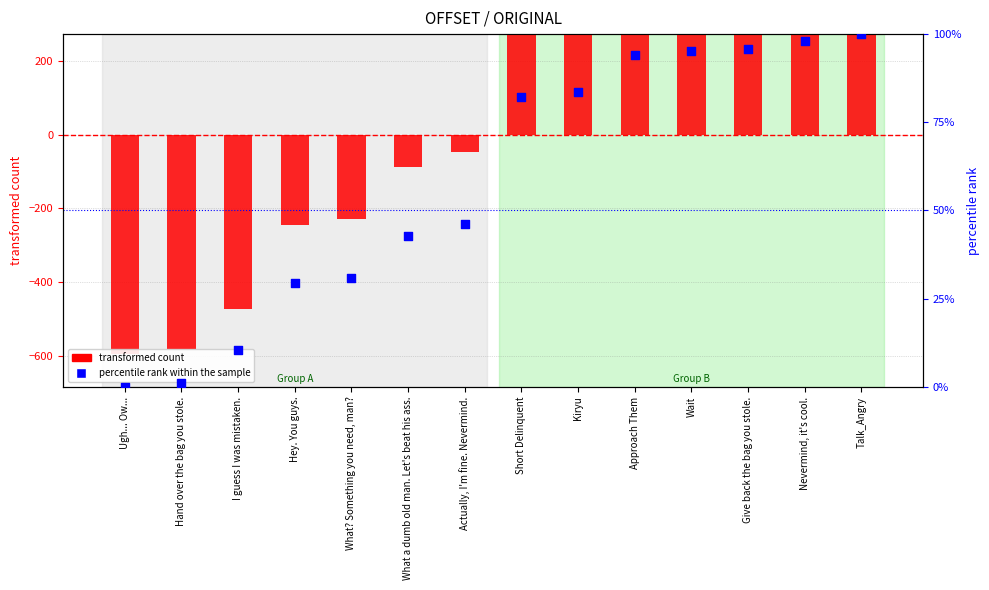

Which series reaches the maximum Y coordinate?

transformed count